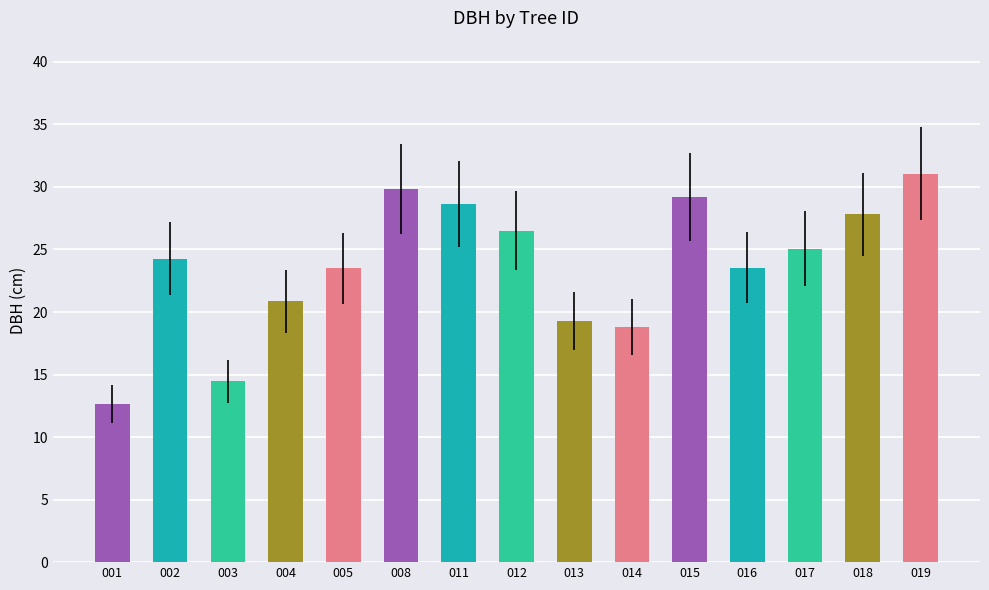

True or false: the data shows 39.9 at 005.

False